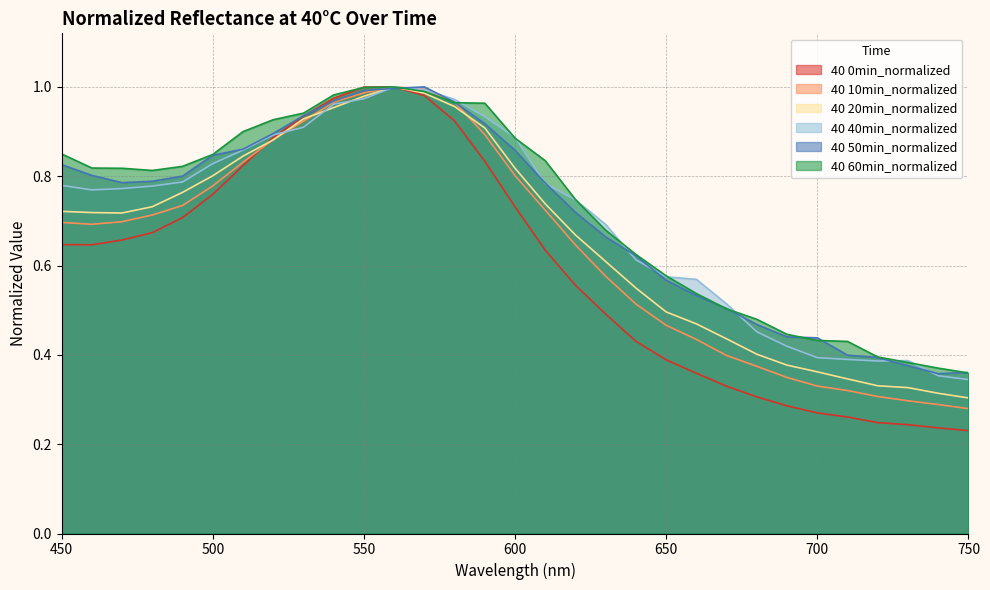

The 40 0min_normalized series shows 0.2 at 740. True or false?

True